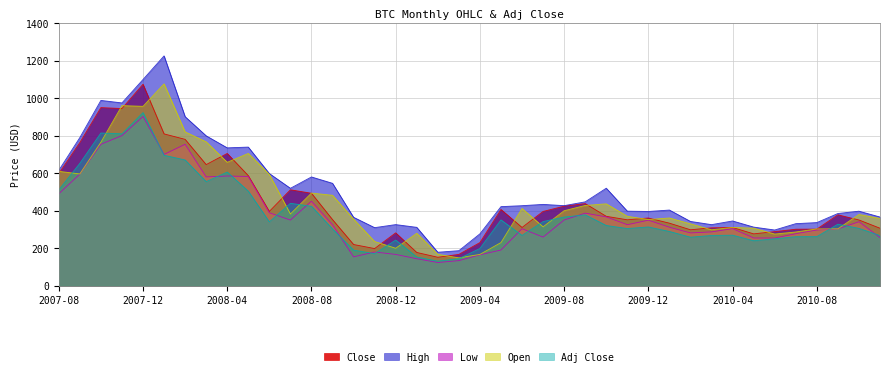

Which has a higher value, 2009-04 or 2007-09?

2007-09